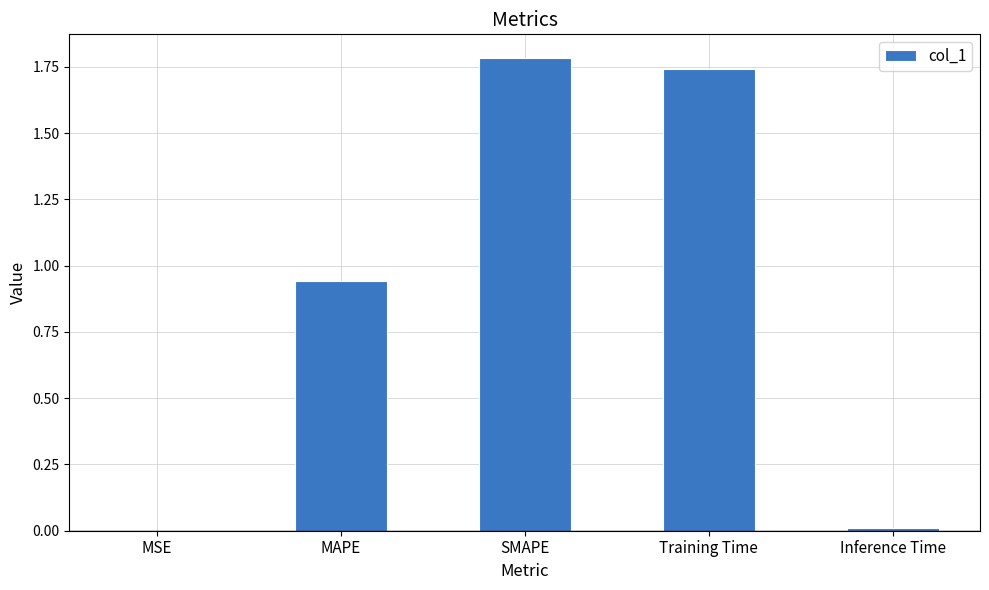

What is the maximum value shown in the chart?

1.8